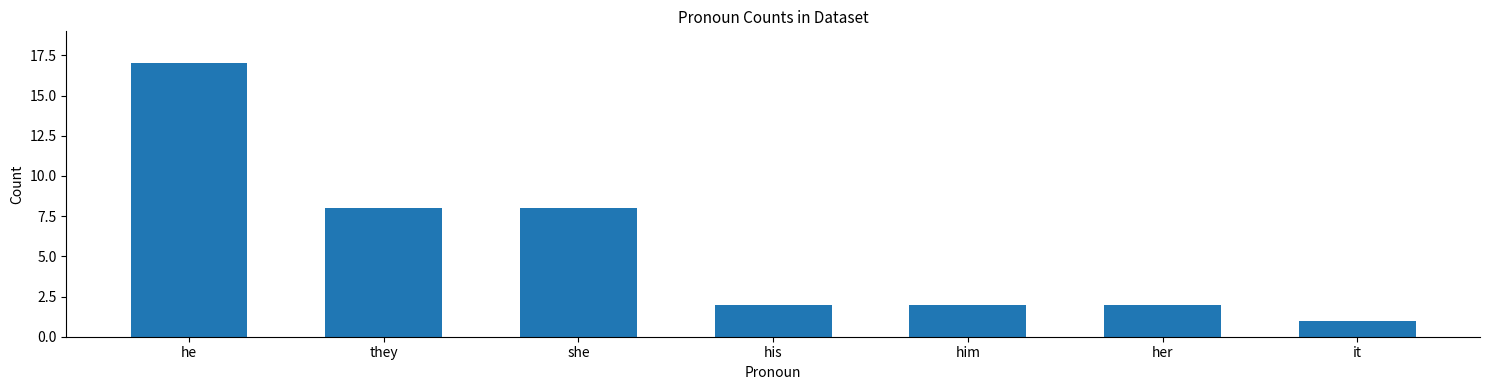

Reading right to left, list all the values displayed in this chart.

it=1	her=2	him=2	his=2	she=8	they=8	he=17